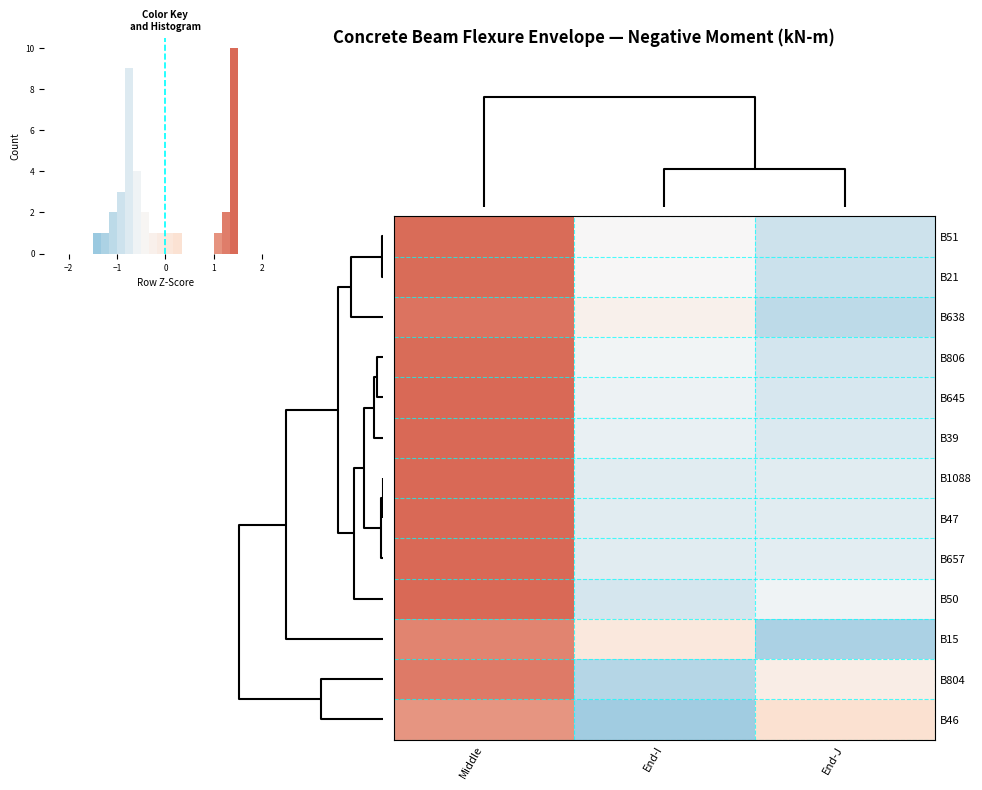

What is the maximum value shown in the chart?

1.4